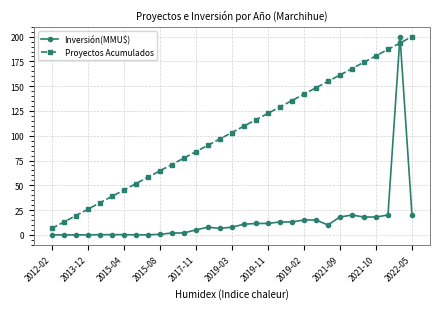

What is the maximum value shown in the chart?

200.0